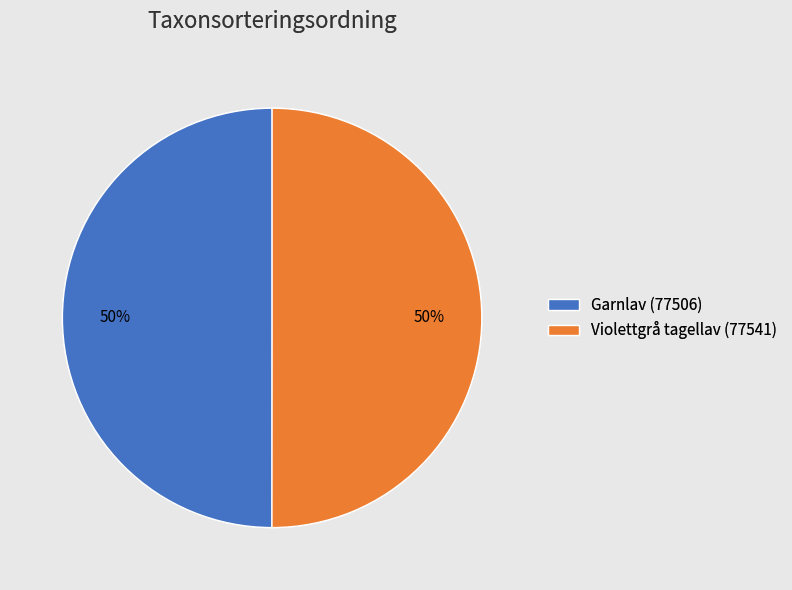

What is the ratio of the value at Violettgrå tagellav (77541) to the value at Garnlav (77506)?

1.0